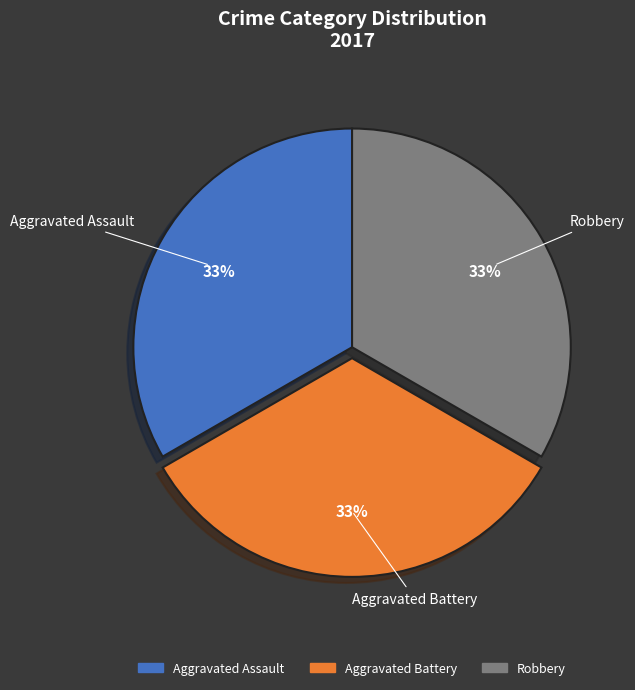

To the nearest percent, what percentage of the pie is Robbery?

33%